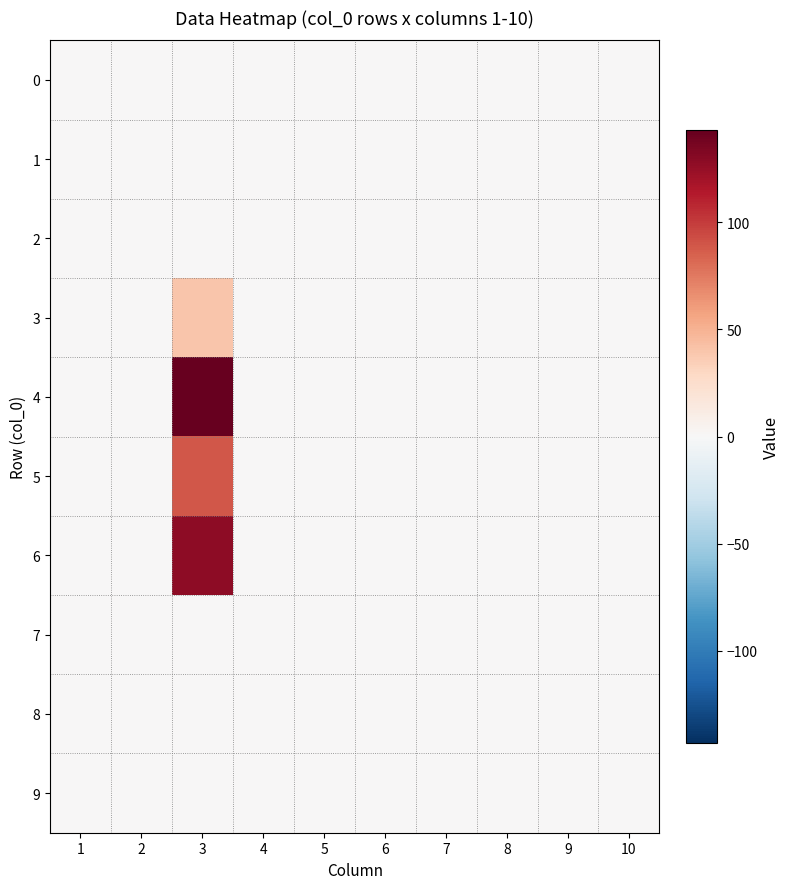

At which category is the sum across all series the highest?

3